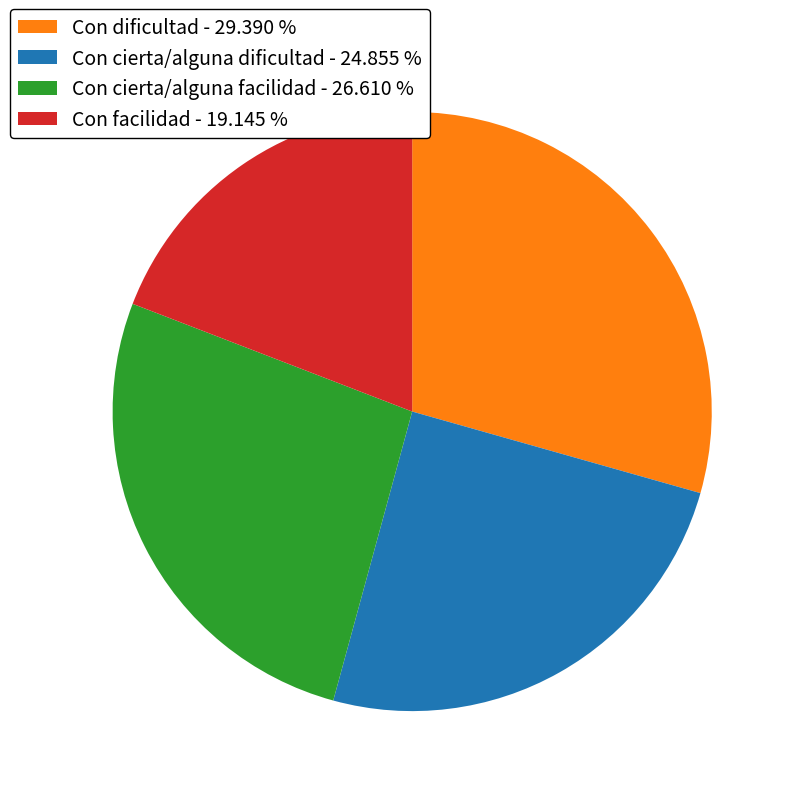

How many segments does this pie chart have?

4